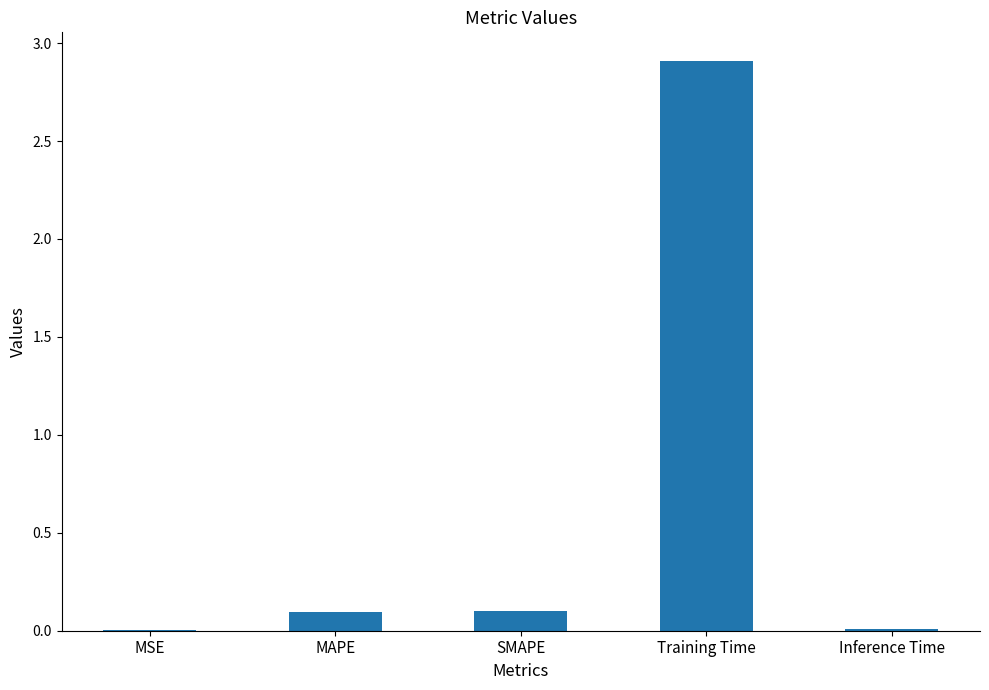

What is the average value?

0.6